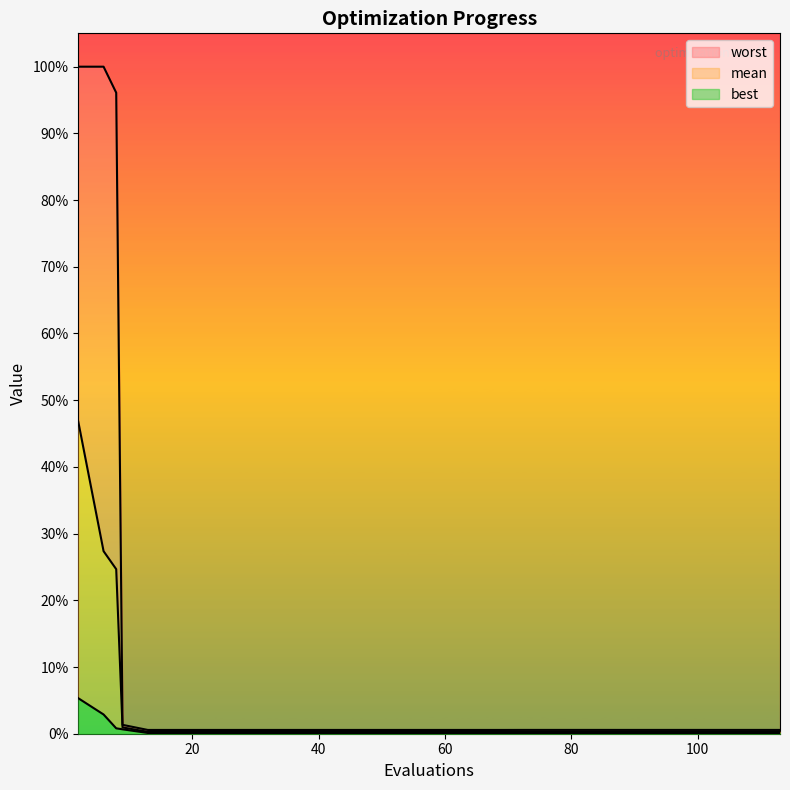

Rank the series by their maximum value, from highest to lowest.

worst, mean, best